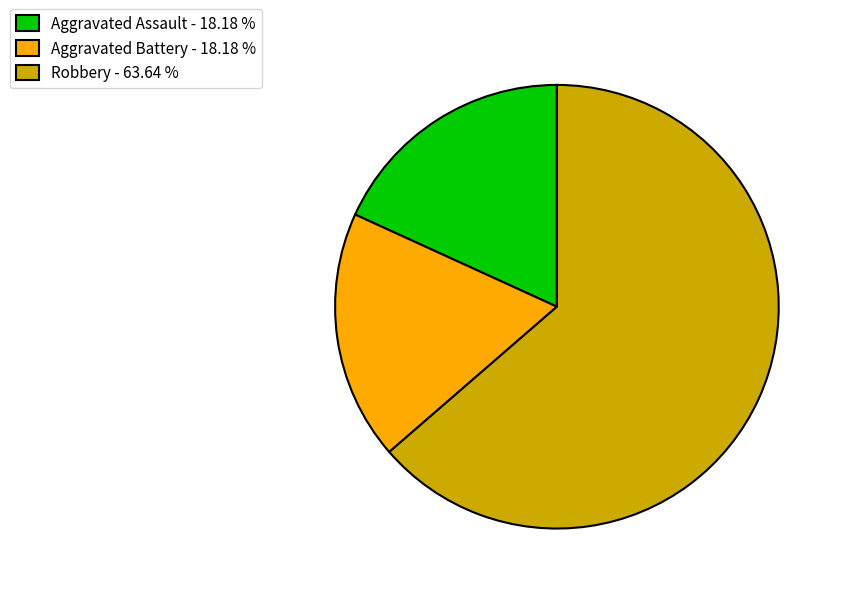

Combined, do Robbery and Aggravated Battery account for over 50%?

Yes